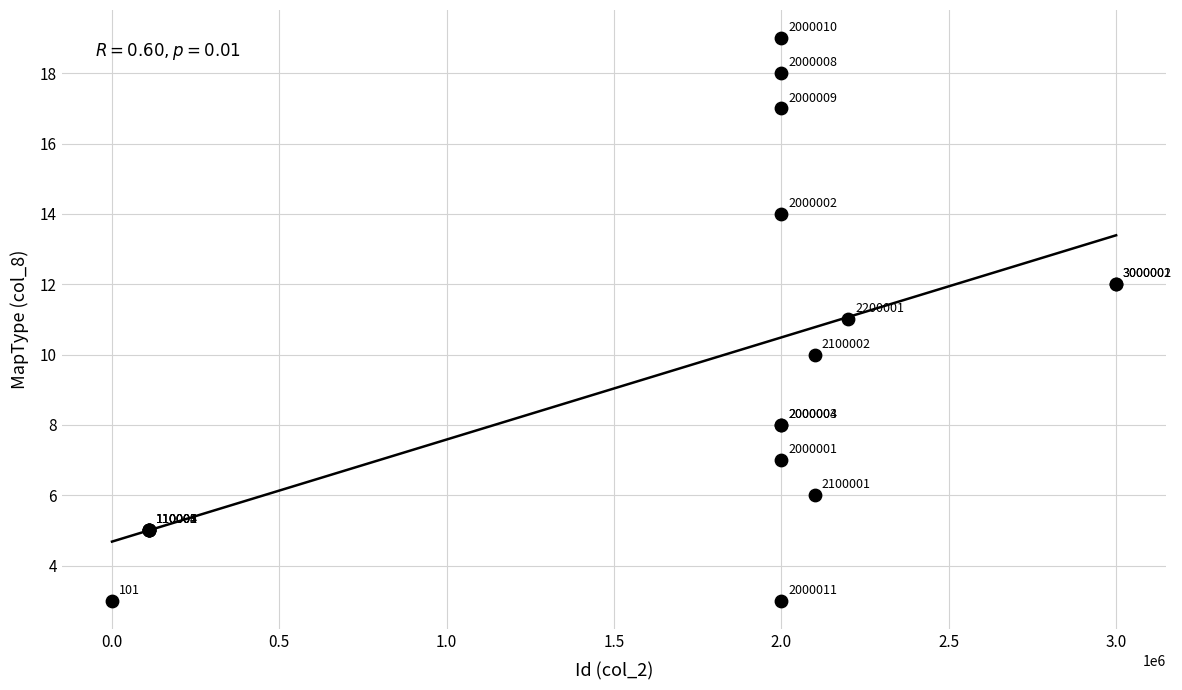

What Y value in the scatter plot is closest to 11?

11